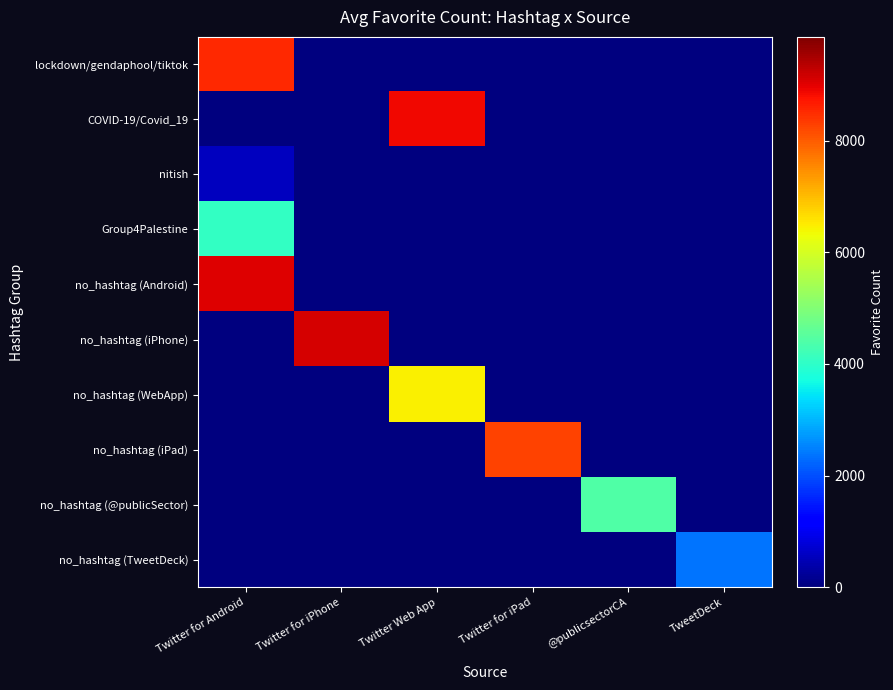

How many data points does each series have?

6